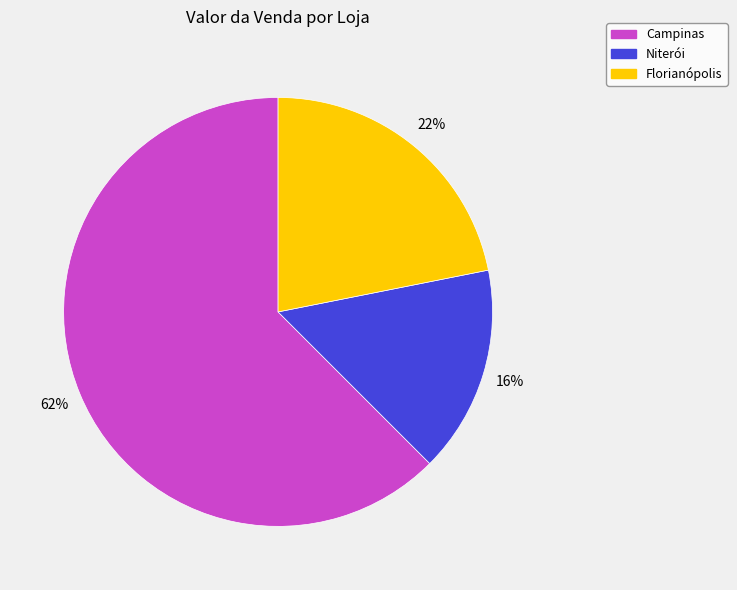

Which slice is the smallest?

Niterói